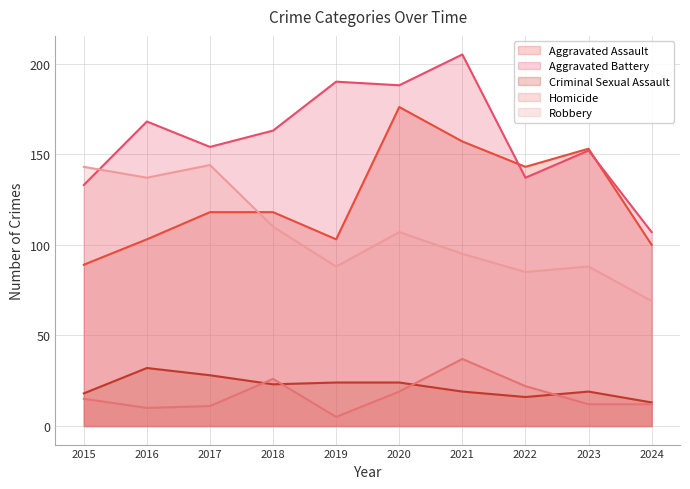

The Robbery series shows 154 at 2019. True or false?

False